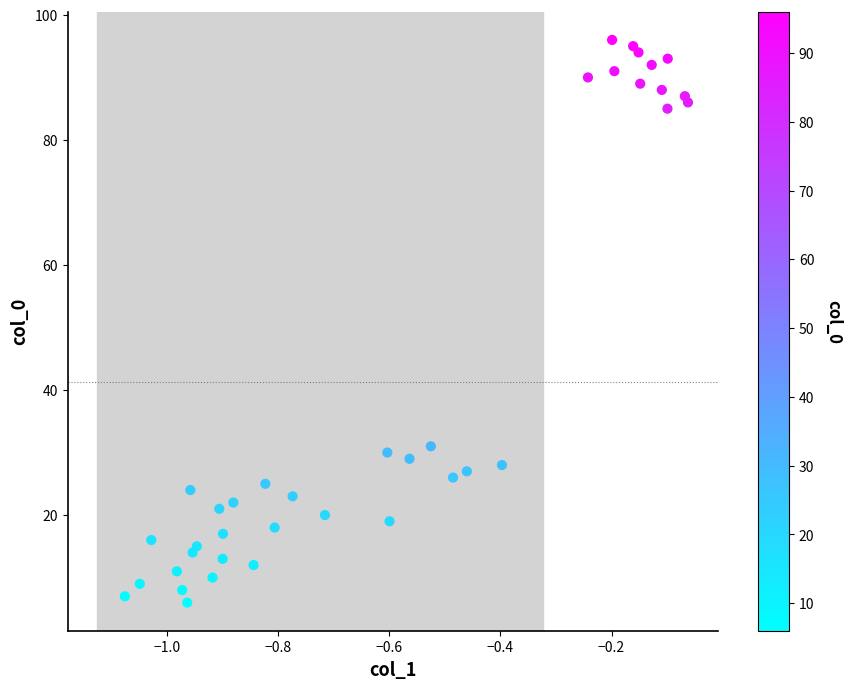

What is the range of Y values (max minus min)?

90